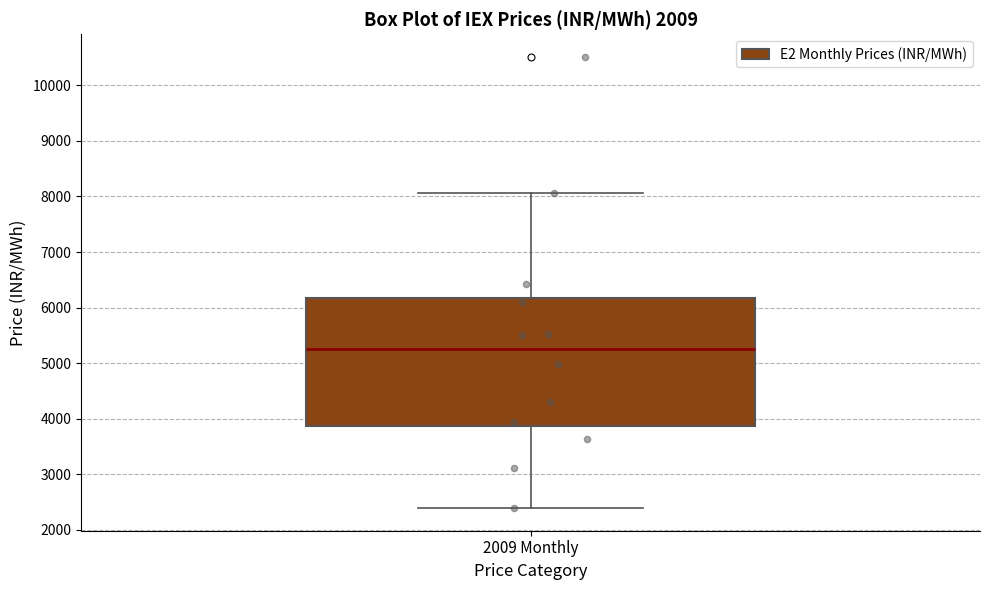

Read this box plot against the y-axis: the position of the median line, the range covered by the box, and the ends of both whiskers. The values are not printed on the chart, so give them approximately, as read against the axis.

median 5200, box 3900 to 6200, whiskers 2400 to 8100